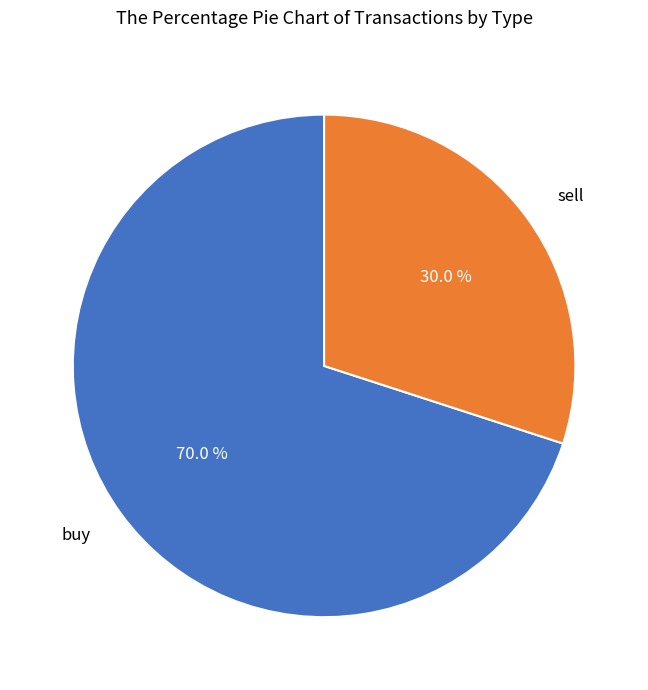

Rank the categories by value from lowest to highest.

sell, buy